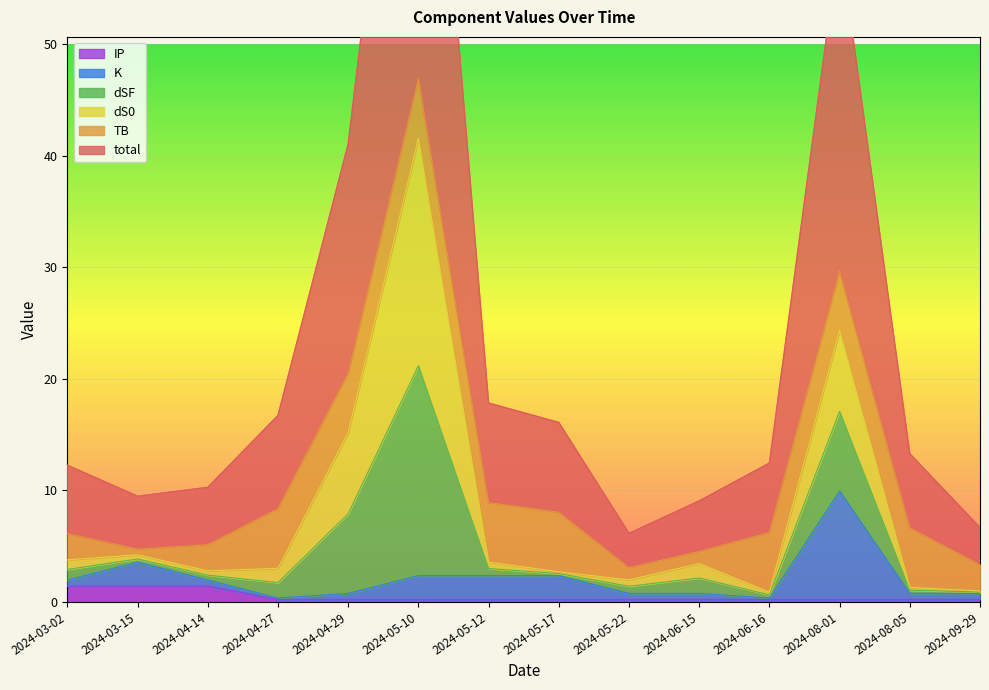

Which series has the largest total across all categories?

total